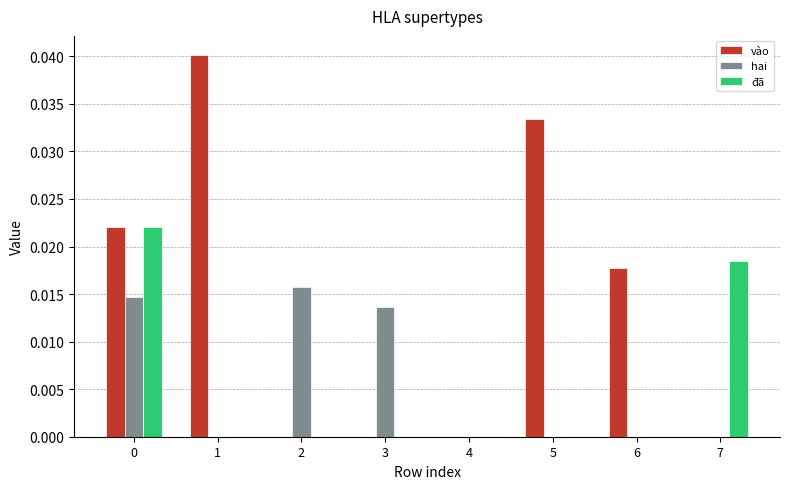

What are all the series names shown in the legend?

vào, hai, đã